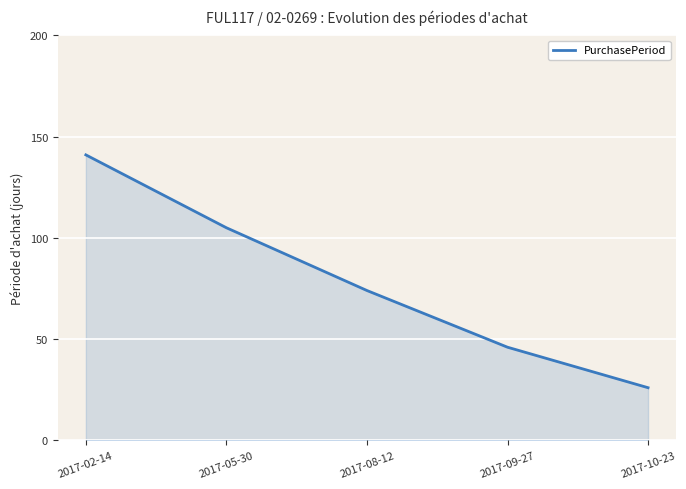

What is the maximum value shown in the chart?

141